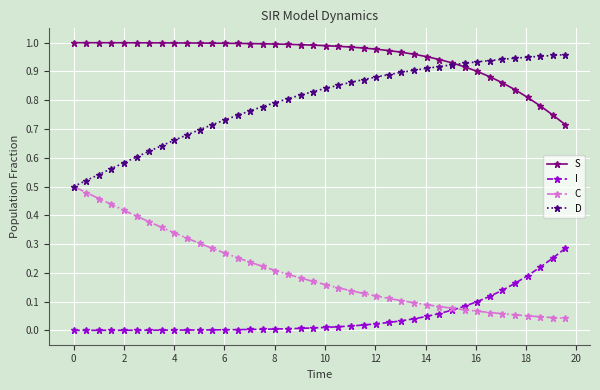

True or false: C and S intersect in this chart.

False